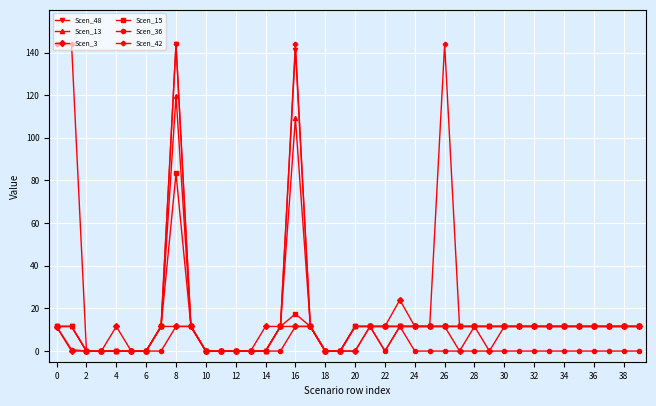

Which series has the largest total across all categories?

Scen_42